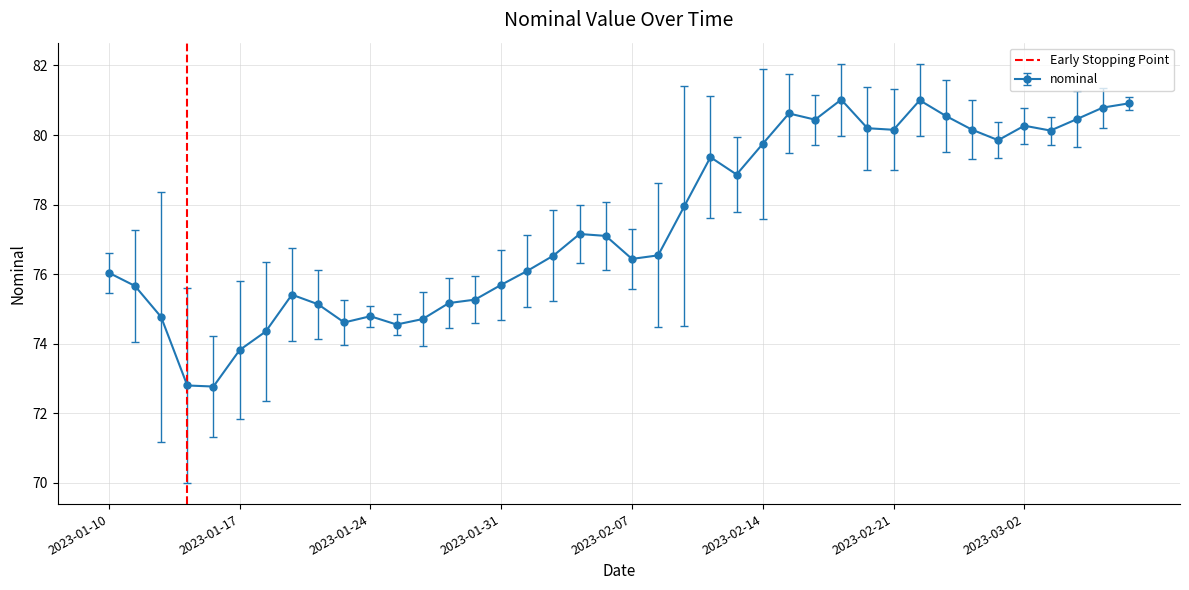

True or false: nominal has more than 0 interior local peaks.

True